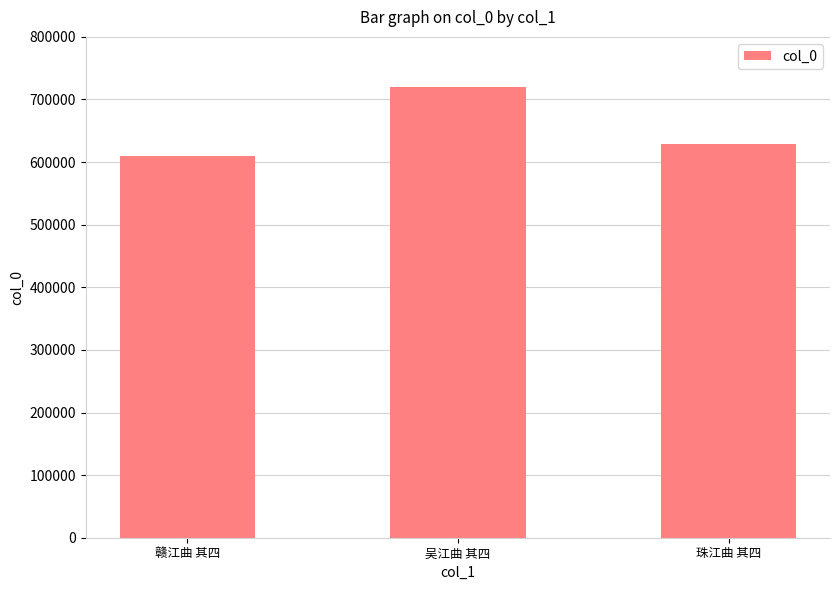

What is the change in value from 赣江曲 其四 to 珠江曲 其四?

+19071